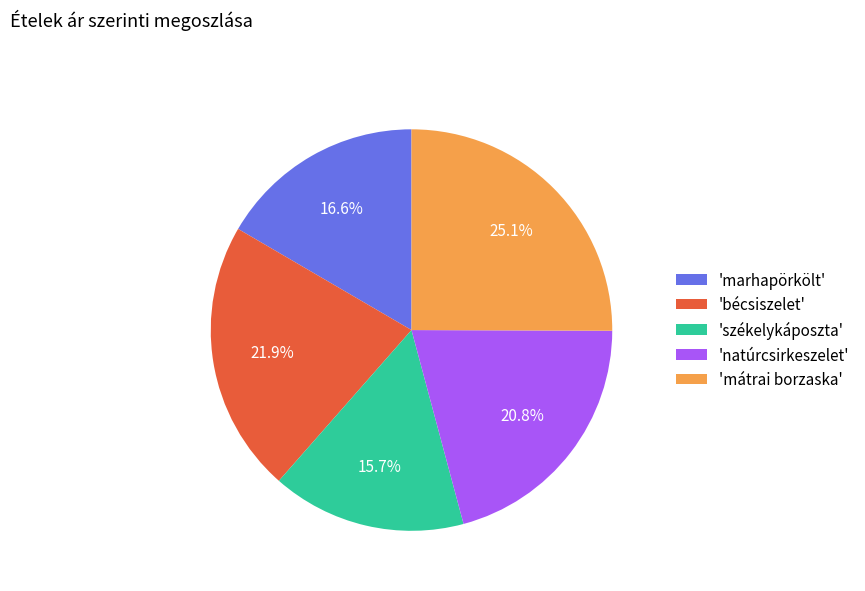

What is the largest slice in the pie chart?

'mátrai borzaska'